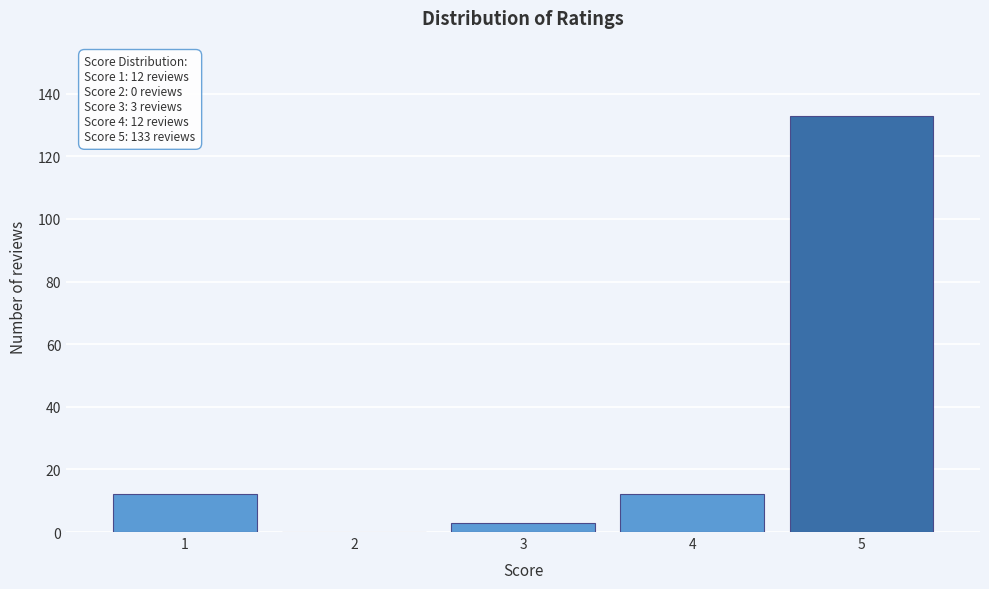

Reading left to right, what are all the values shown in this chart?

1=12	2=0	3=3	4=12	5=133